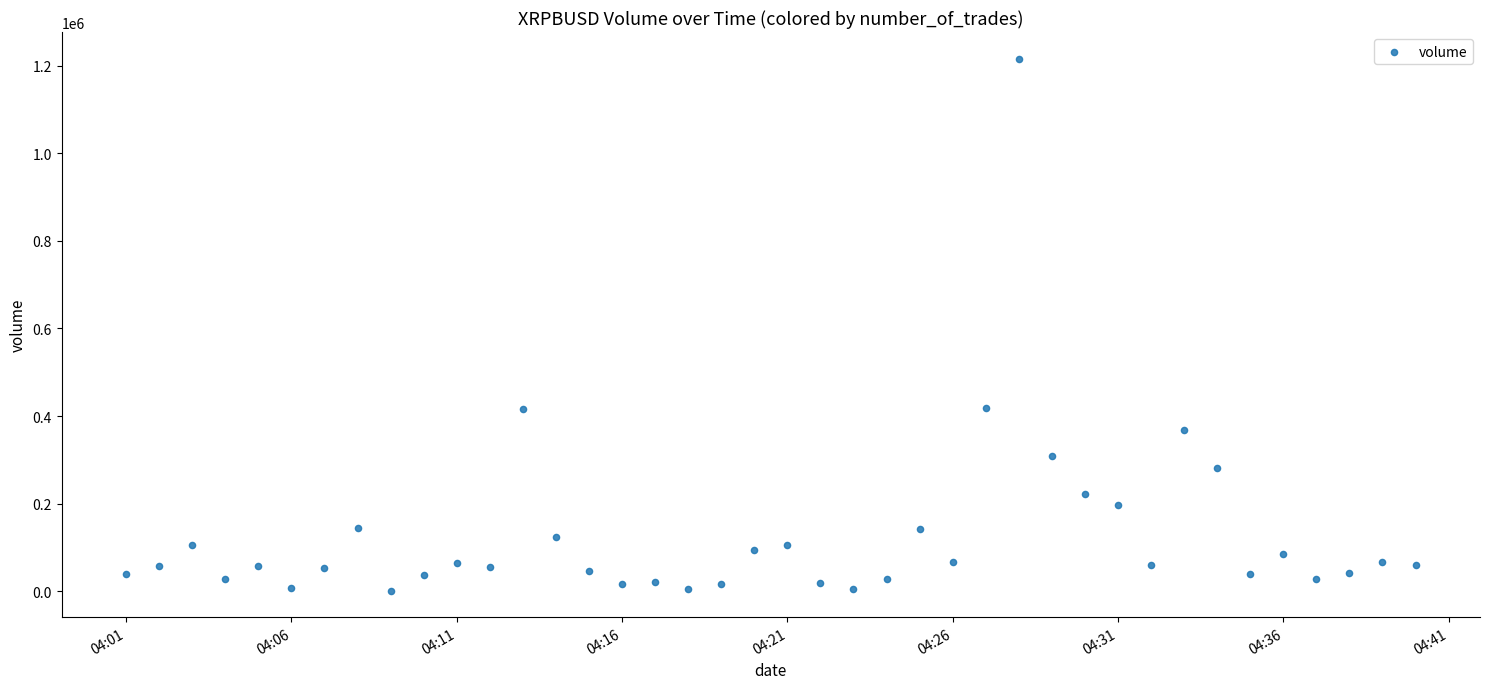

What is the range of Y values (max minus min)?

1215373.8